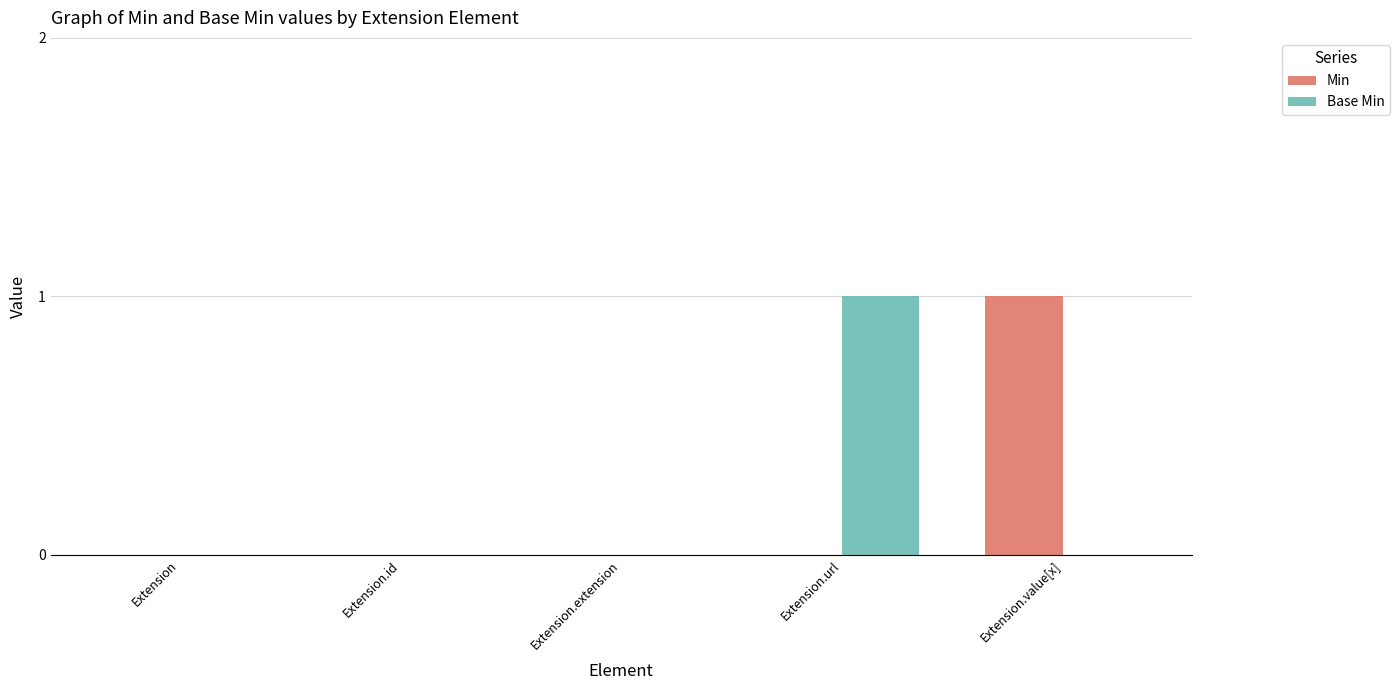

True or false: Min has a value of 0 at Extension.extension.

True